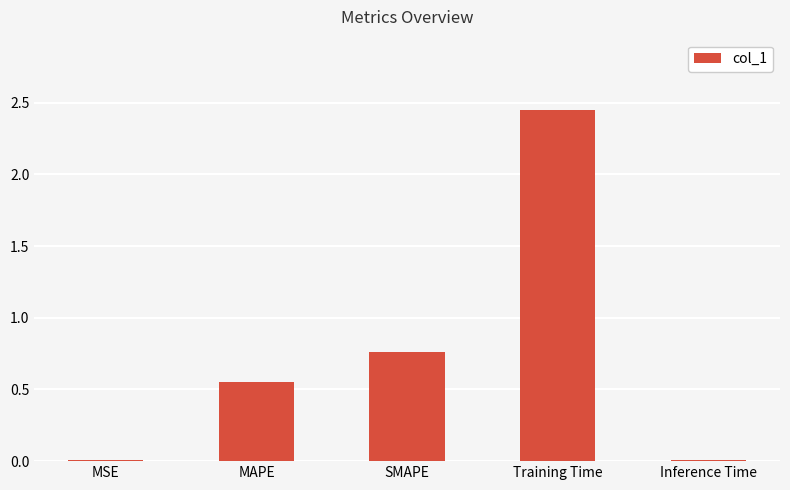

What is the change in value from MSE to MAPE?

+0.5